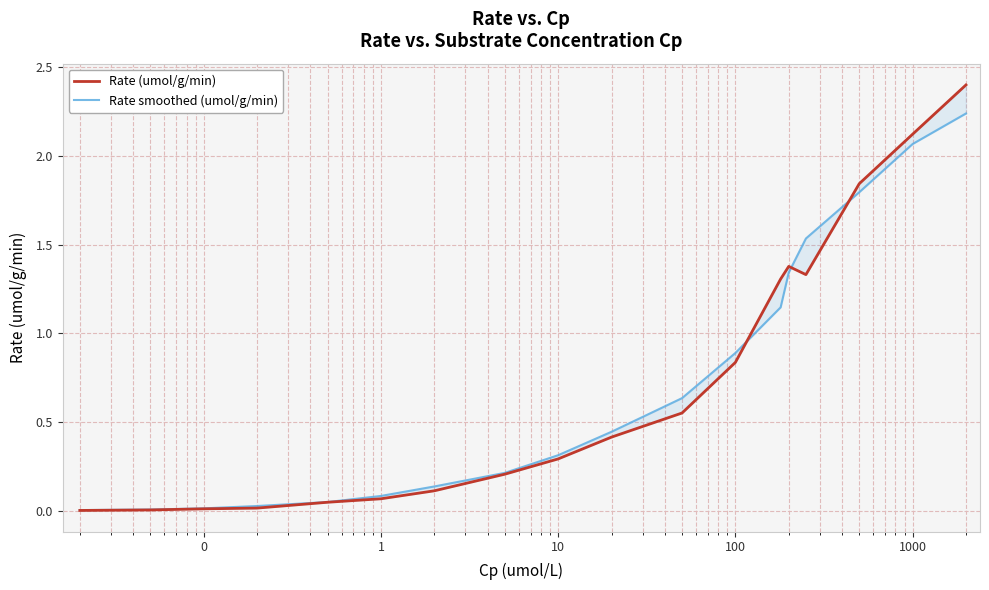

What are all the series names shown in the legend?

Rate (umol/g/min), Rate smoothed (umol/g/min)